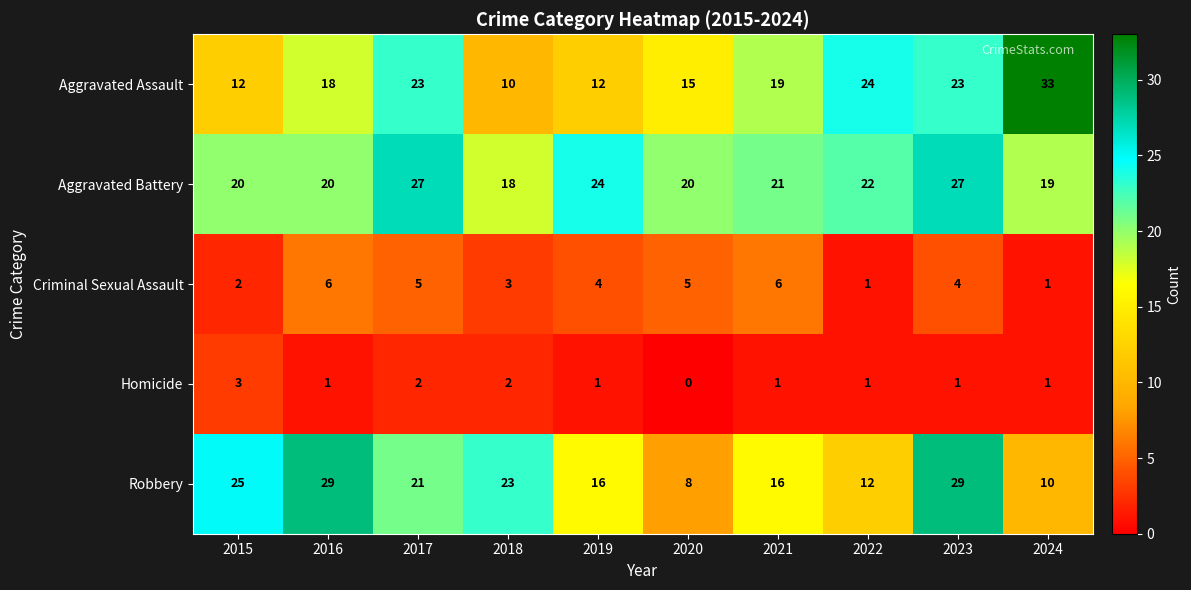

Read the Aggravated Battery value at 2021.

21